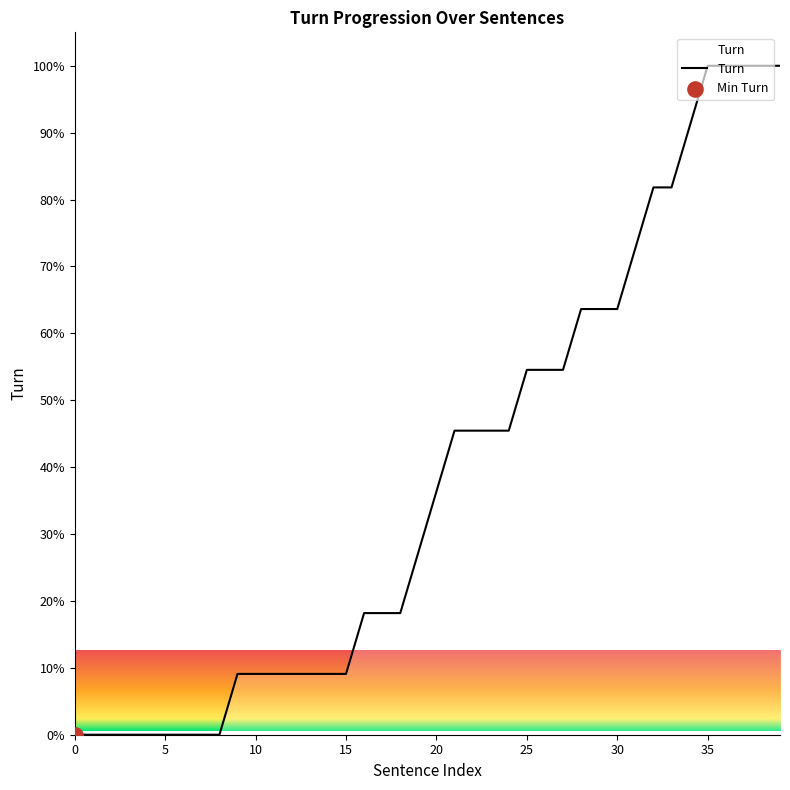

What is the maximum value shown in the chart?

100.0